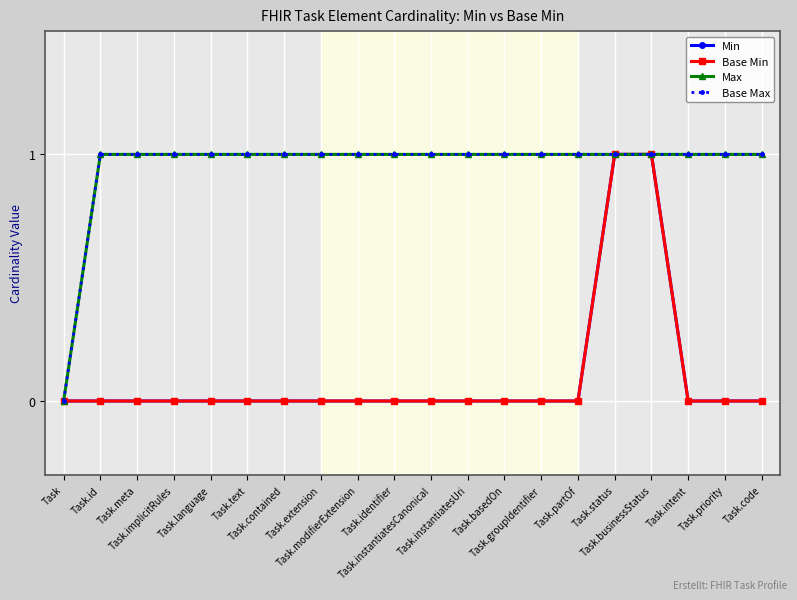

True or false: Base Max and Base Min intersect in this chart.

False